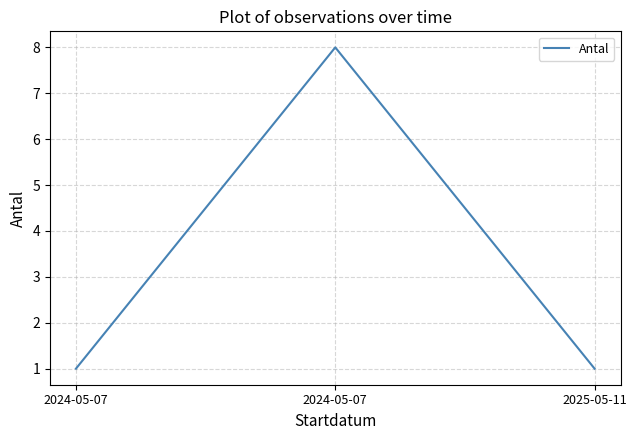

What is the ratio of the value at 2024-05-07 to the value at 2024-05-07?

0.1